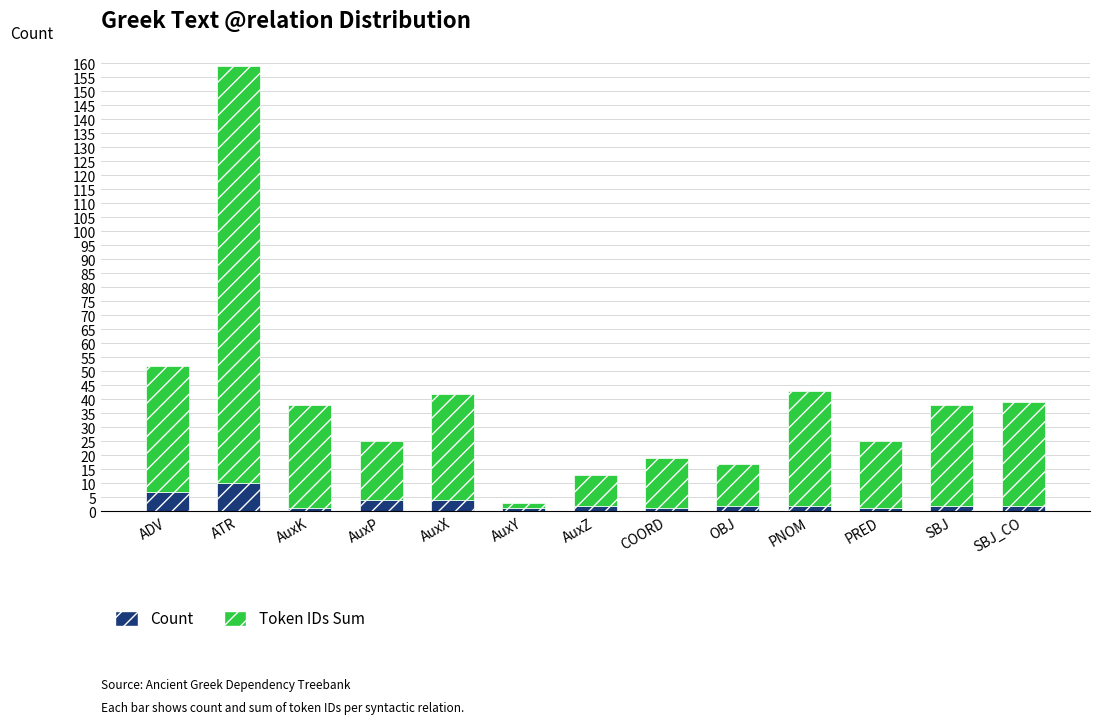

Where does the Count series first go above 2?

ADV